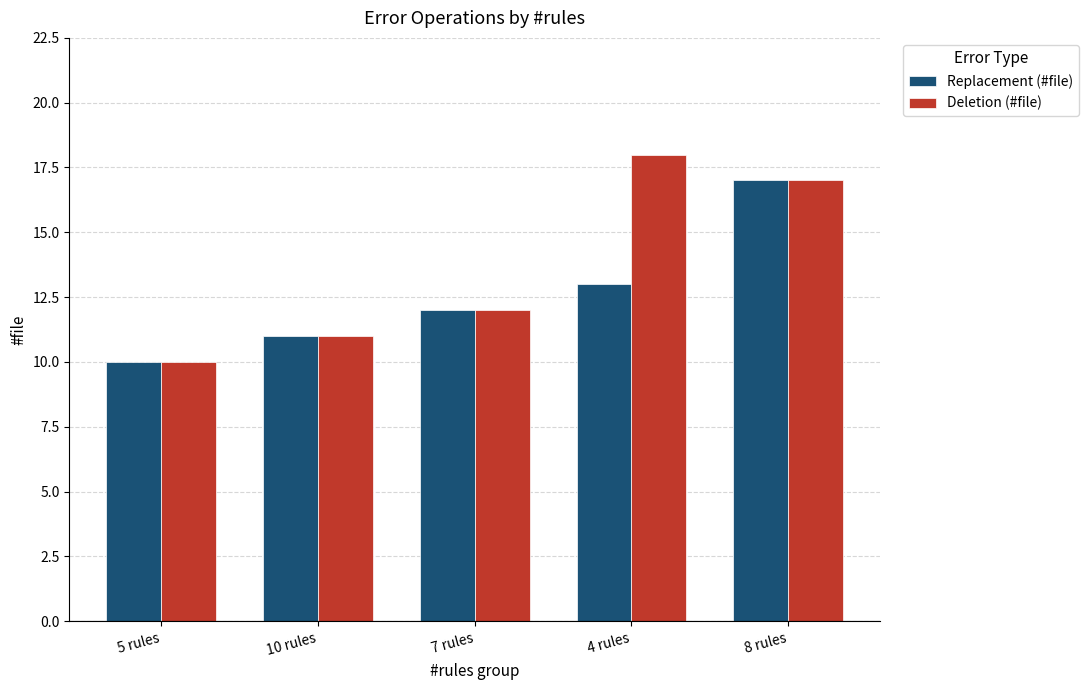

What are all the series names shown in the legend?

Replacement (#file), Deletion (#file)